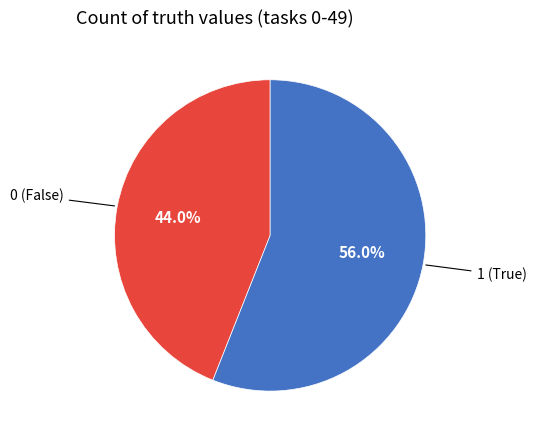

Count the number of slices in the pie.

2